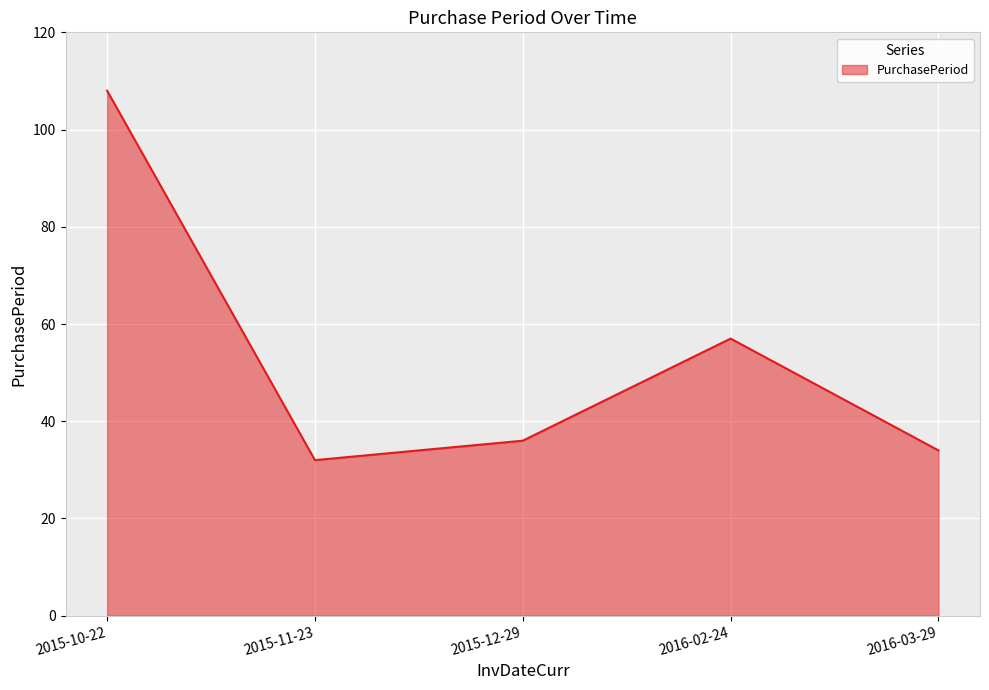

Rank the categories by value from highest to lowest.

2015-10-22, 2016-02-24, 2015-12-29, 2016-03-29, 2015-11-23